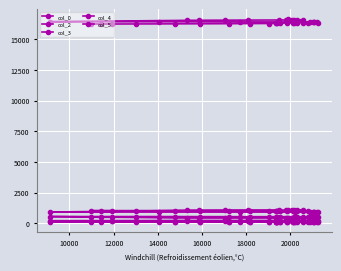

How many data points in col_0 are less than 16387?

20